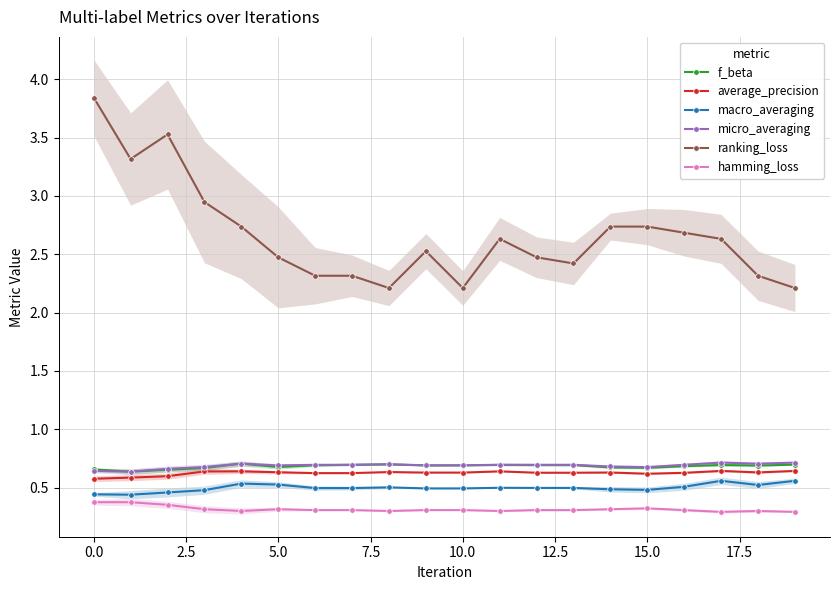

Count the macro_averaging values in the range 0 to 1.

20